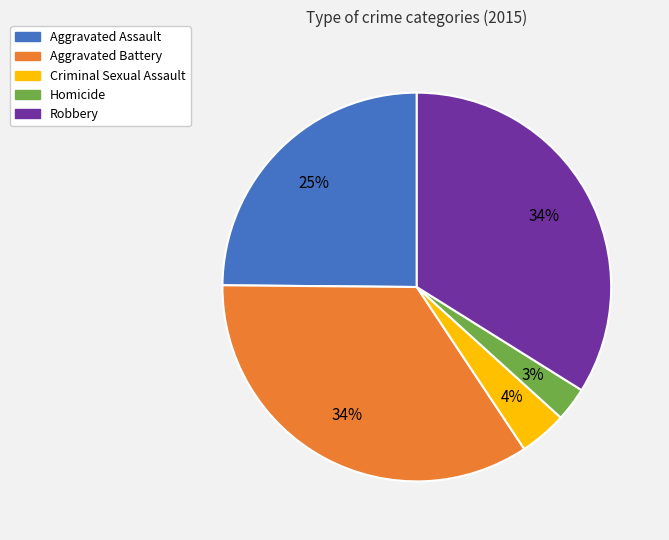

Which category has the smallest portion of the pie?

Homicide